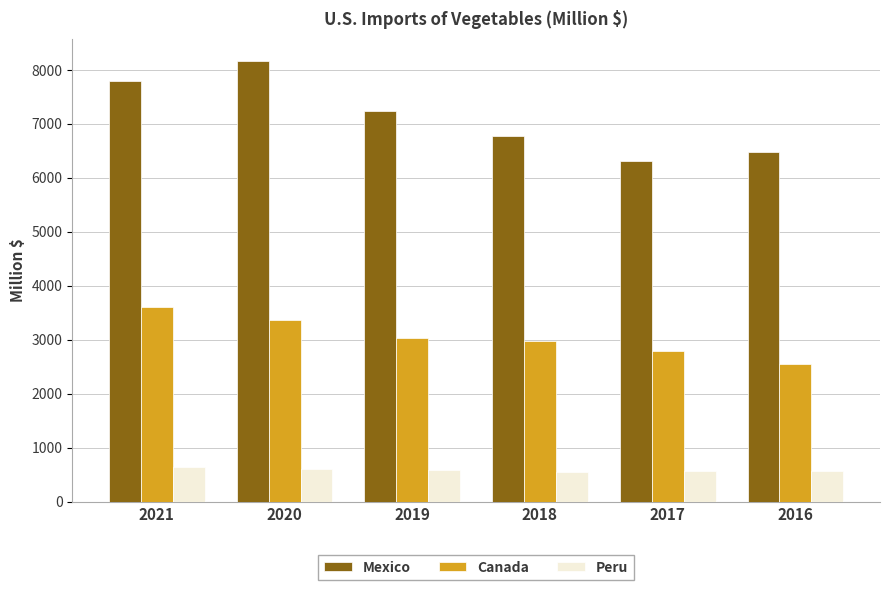

Is the value of Canada at 2019 greater than the value of Mexico at 2019?

No